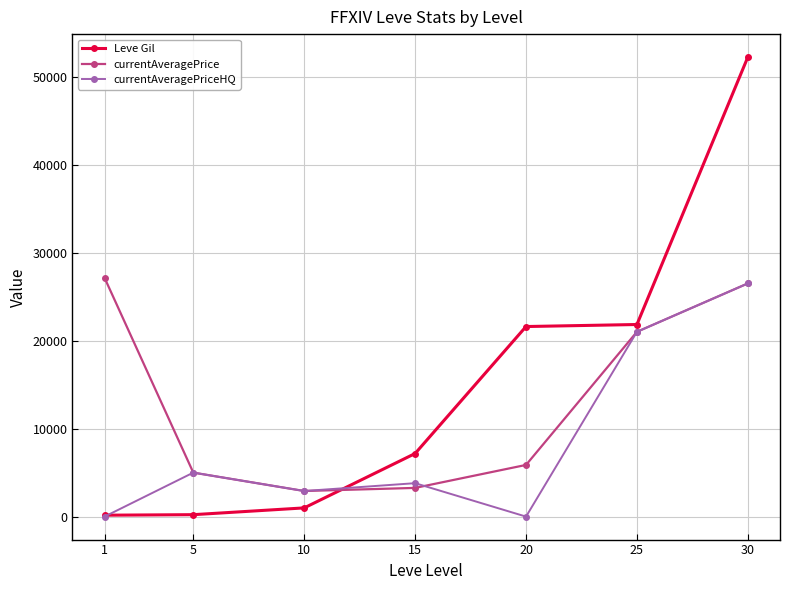

What is the difference between the Leve Gil values at 15 and 5?

6950.0